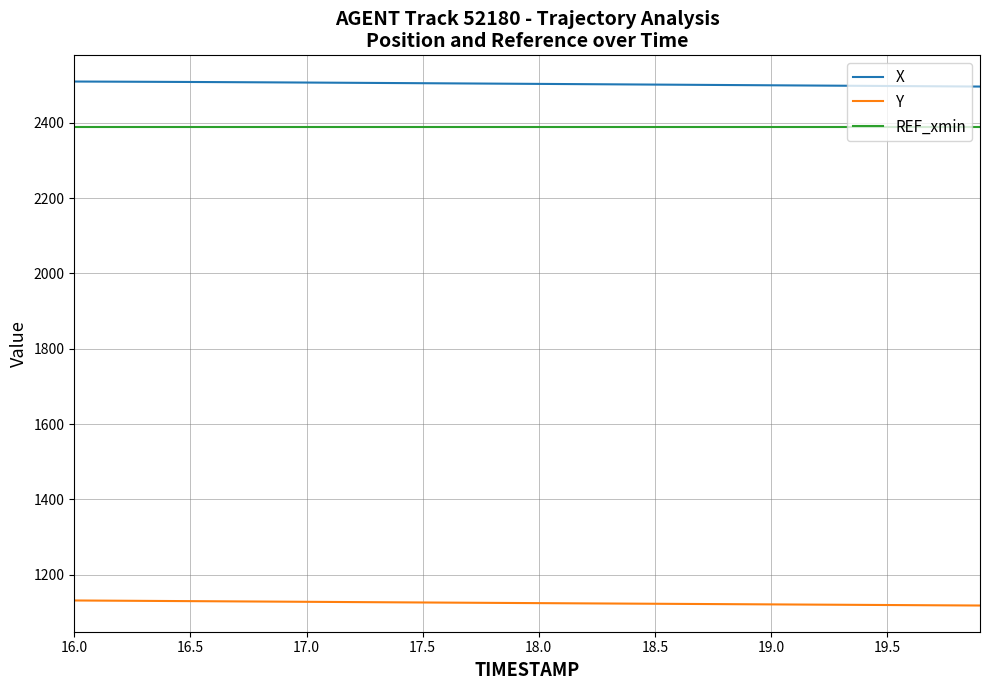

True or false: X and Y intersect in this chart.

False